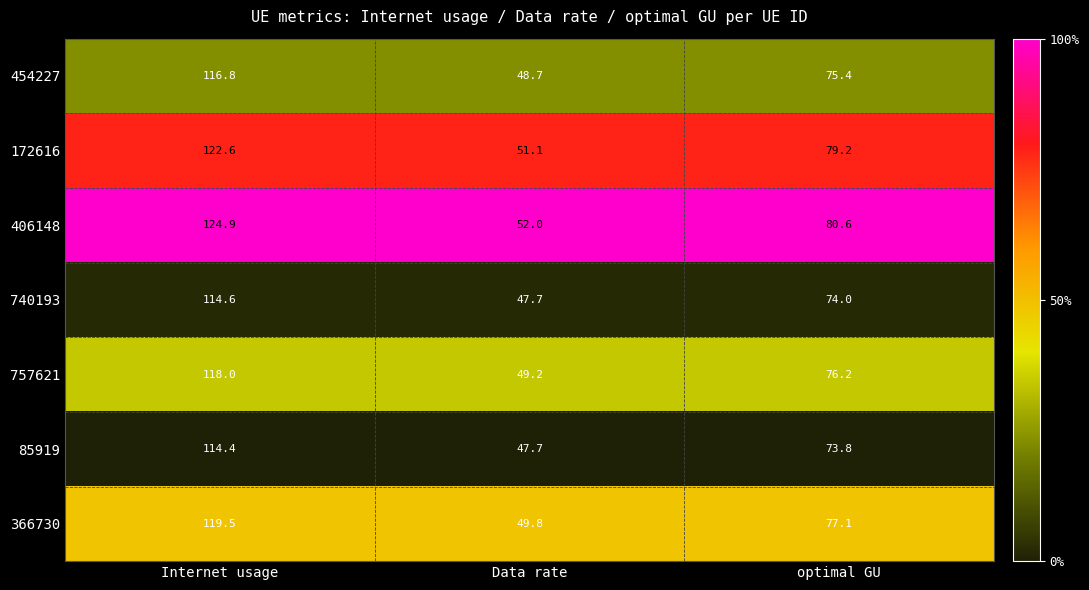

At which label does 757621 reach its peak?

Internet usage